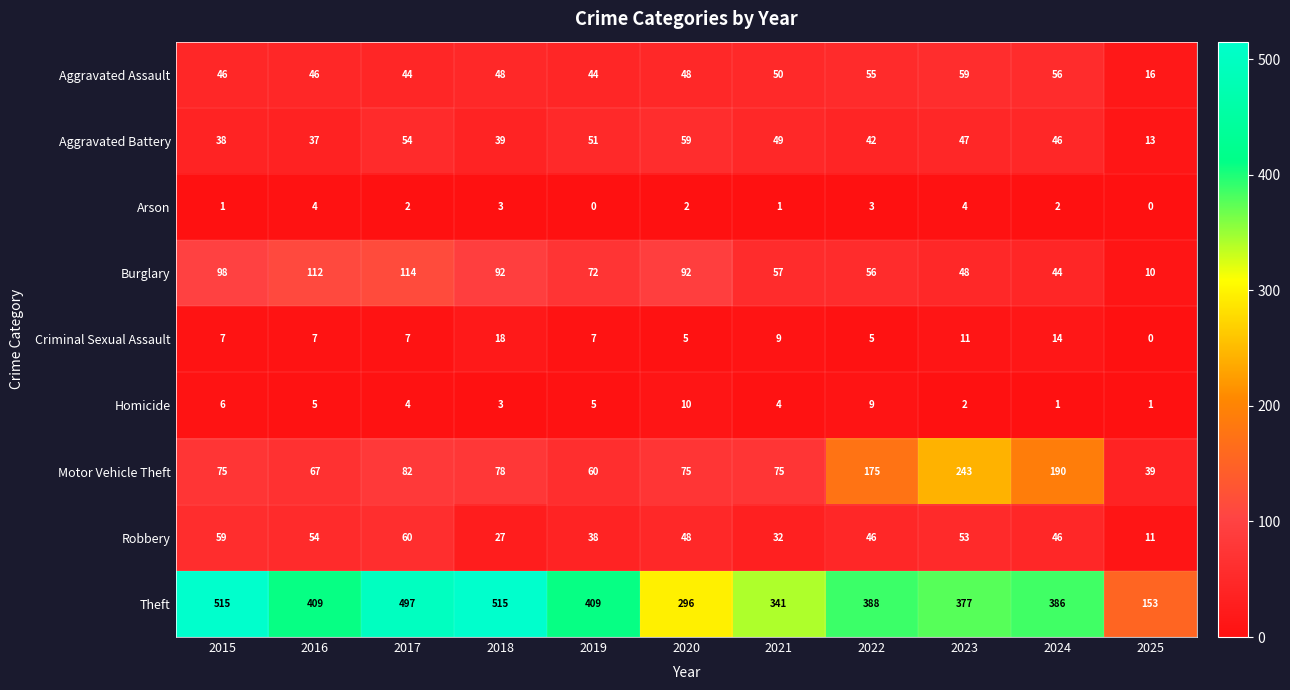

Rank the series at 2023 from lowest to highest value.

Homicide, Arson, Criminal Sexual Assault, Aggravated Battery, Burglary, Robbery, Aggravated Assault, Motor Vehicle Theft, Theft